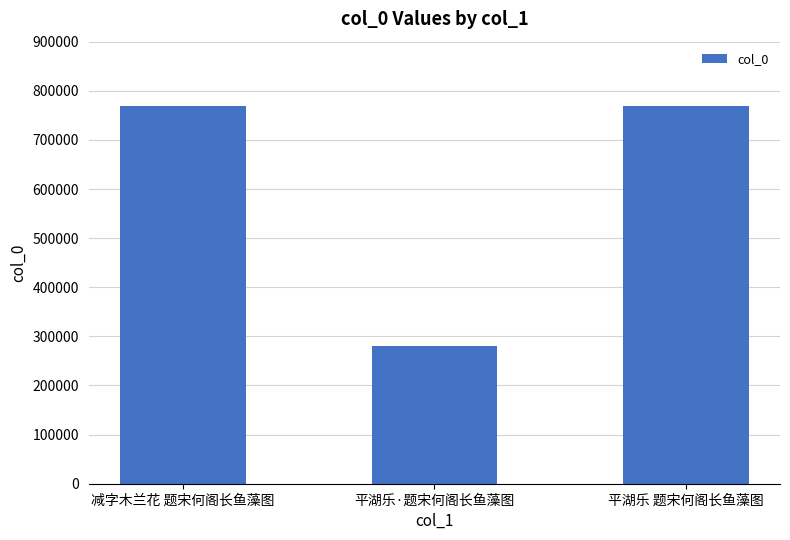

The chart shows a value of 428813 at 平湖乐 题宋何阁长鱼藻图. True or false?

False